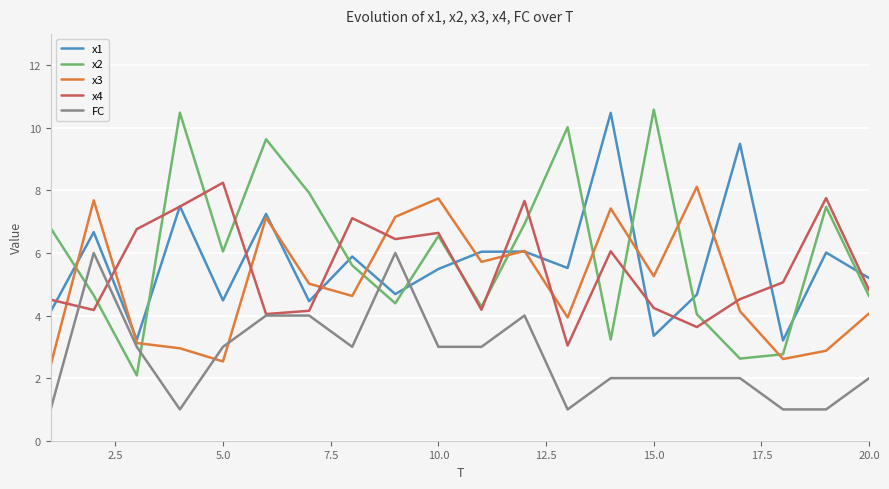

Which series has the widest spread of values?

x2